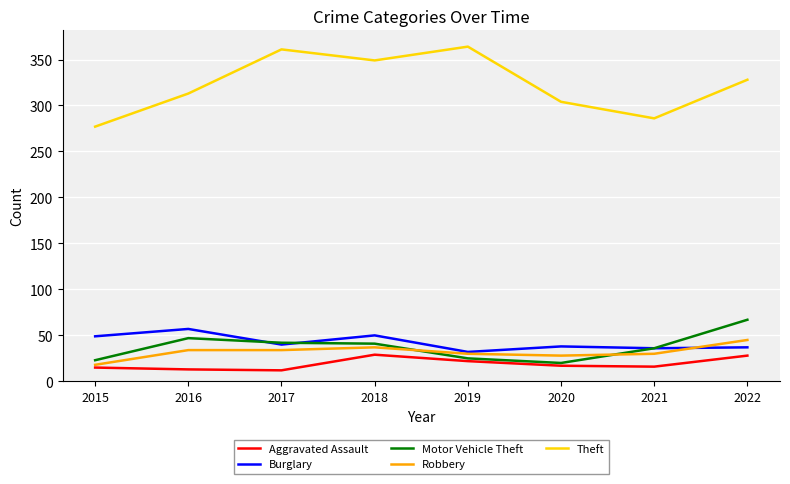

True or false: Motor Vehicle Theft has a value of 23 at 2015.

True